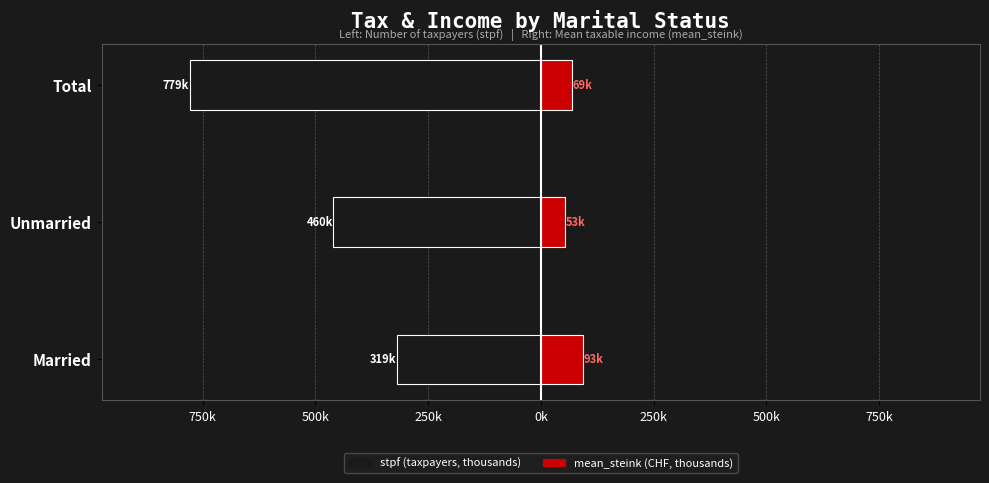

Reading left to right, transcribe all the data shown in this chart.

stpf (thousands): -319.2	-459.9	-779.1
mean_steink (thousands): 93.0	52.7	69.2